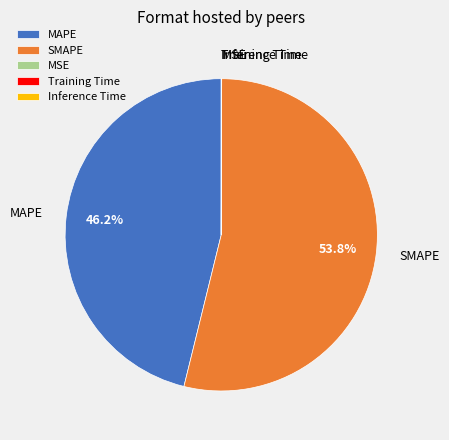

What percentage is NOT represented by MAPE?

53.8%